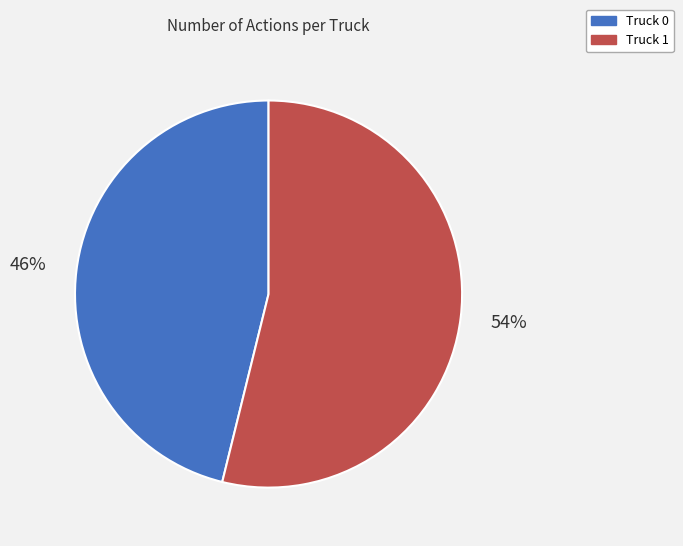

Between Truck 0 and Truck 1, which is larger?

Truck 1